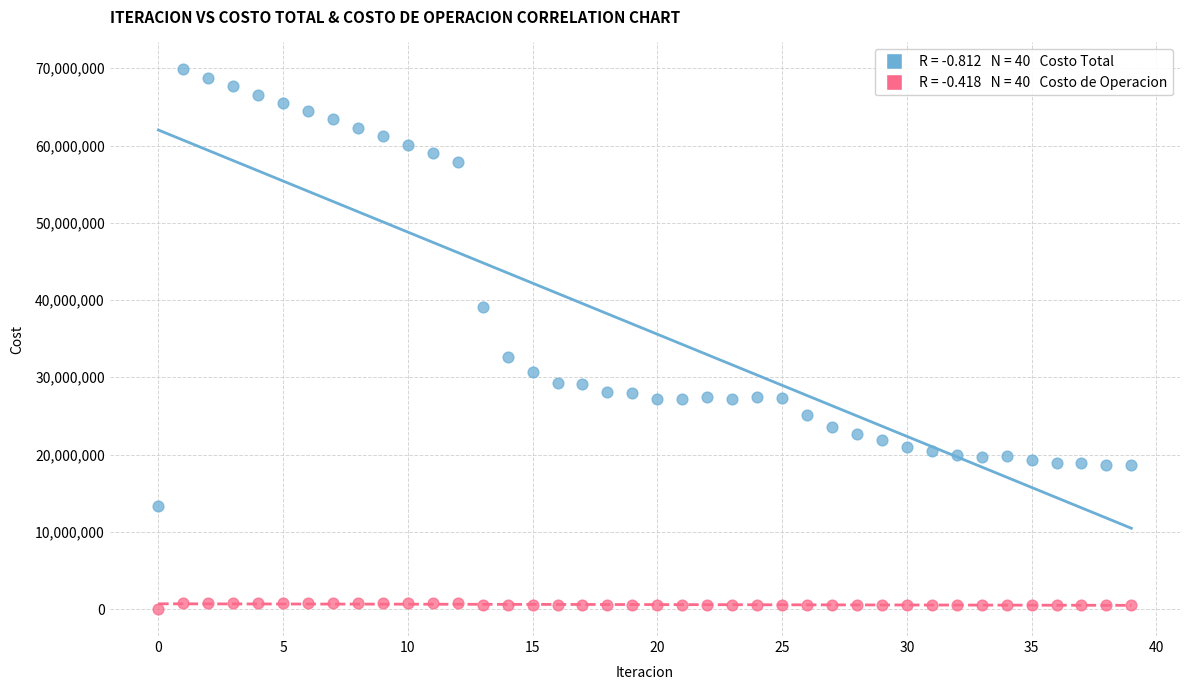

Across all series, what Y value is closest to 34923672?

32577433.8